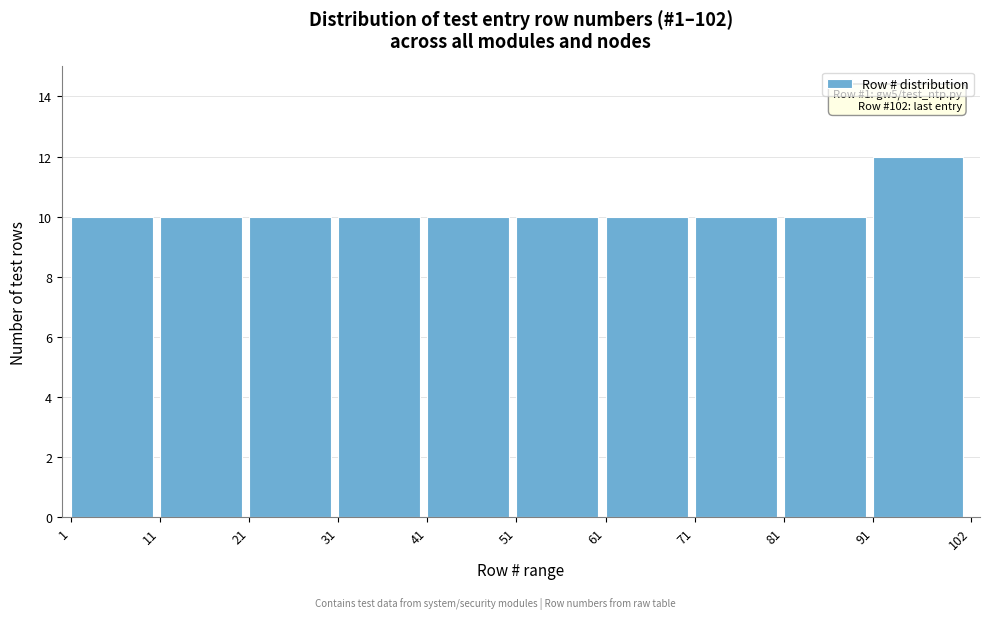

Over which range of the x-axis is the bar tallest?

91 to 102